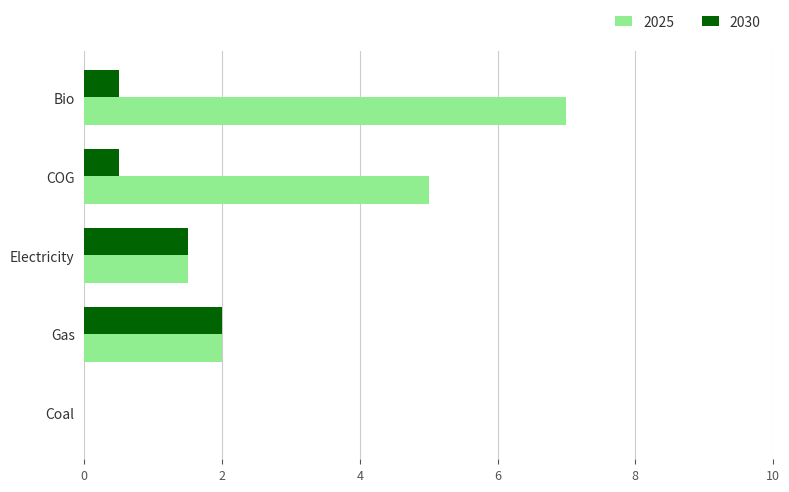

What is the spread (max minus min) of values at Bio?

6.5